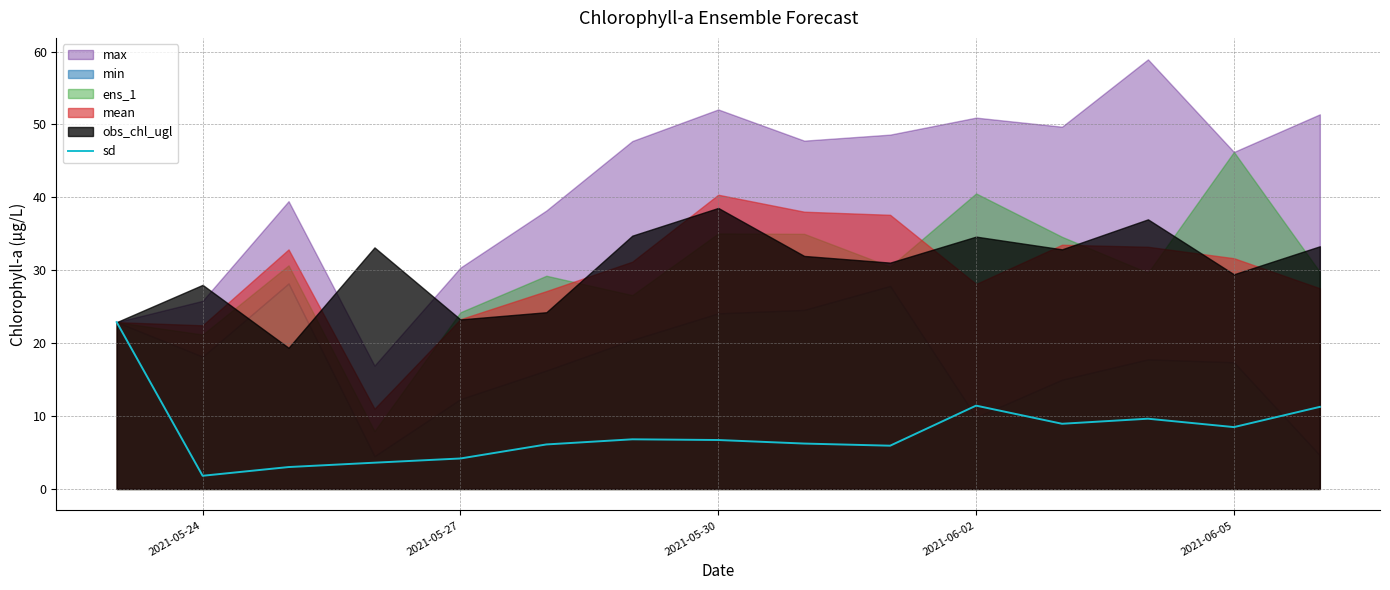

The sd series shows 2.3 at 2021-06-05. True or false?

False